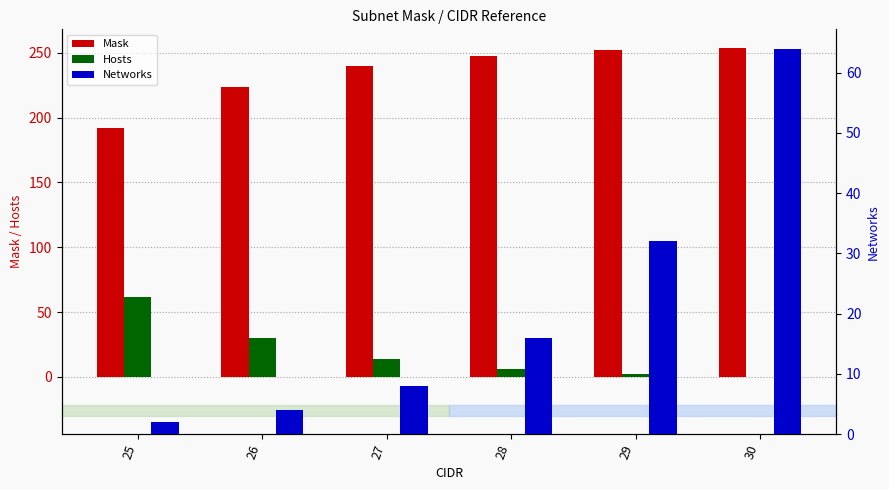

How many values in the Hosts series exceed 14?

2